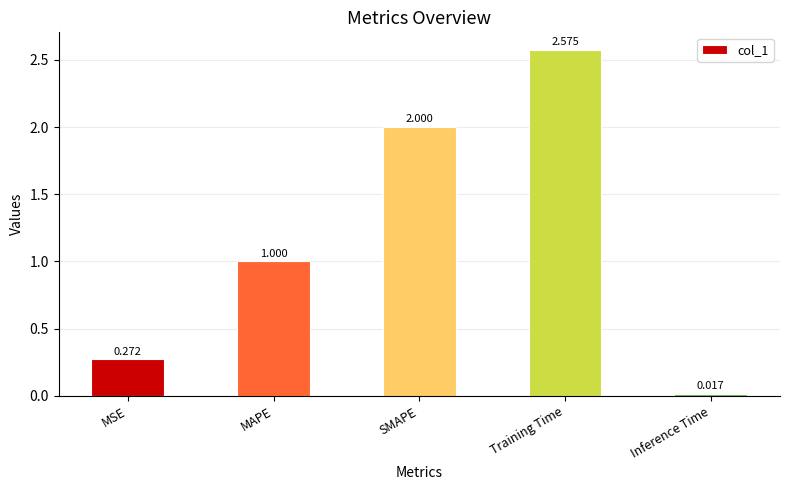

Which has a higher value, Training Time or MAPE?

Training Time